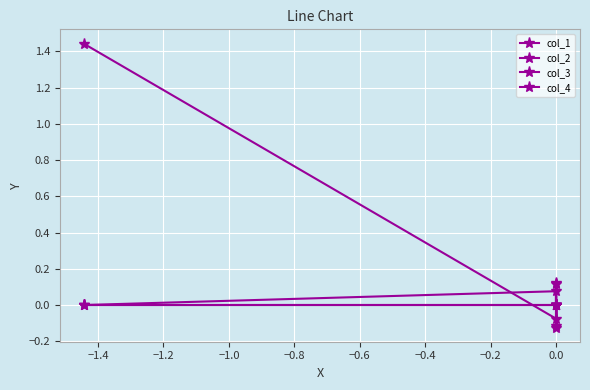

How many times do col_3 and col_2 cross each other?

2